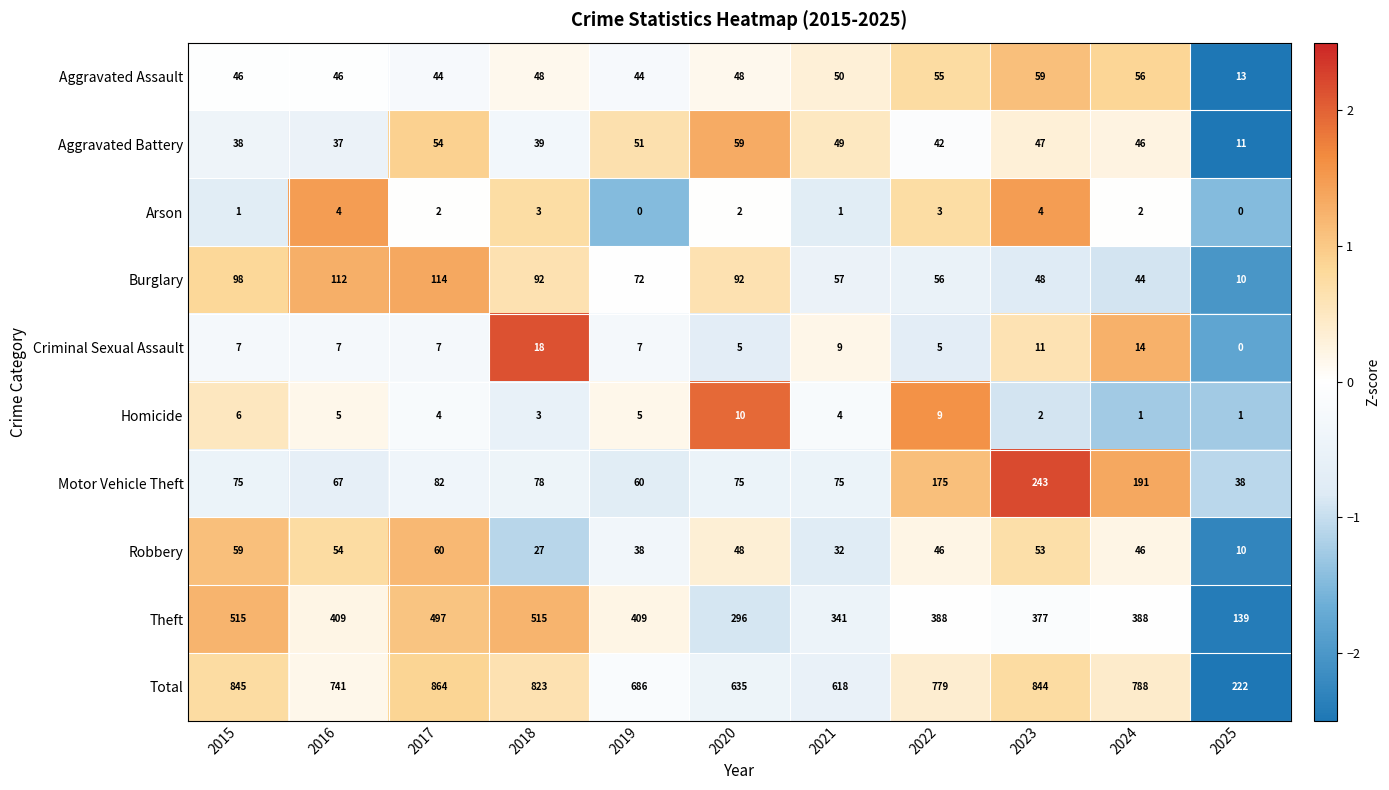

What is the difference between the highest and lowest values at 2017?

862